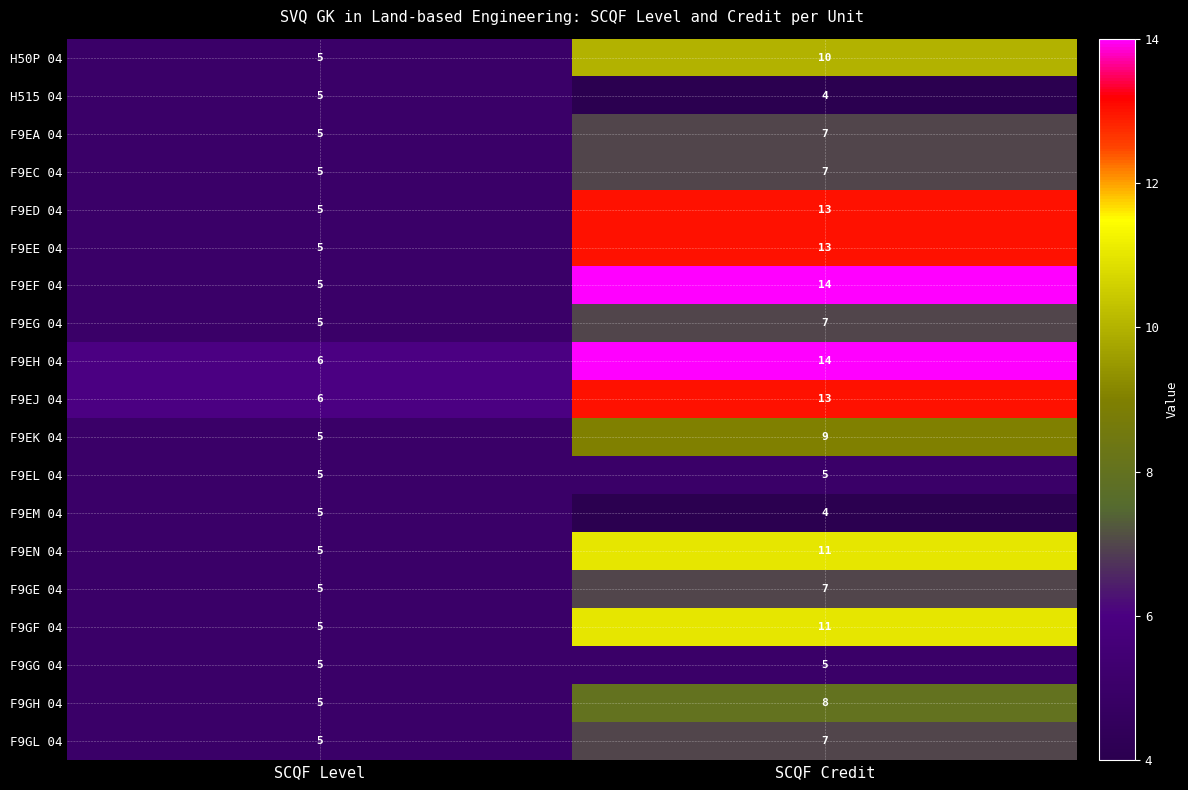

At which category is the sum across all series the highest?

SCQF Credit